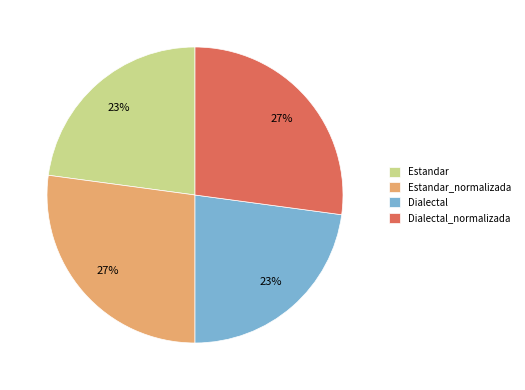

Does any single category account for the majority?

No